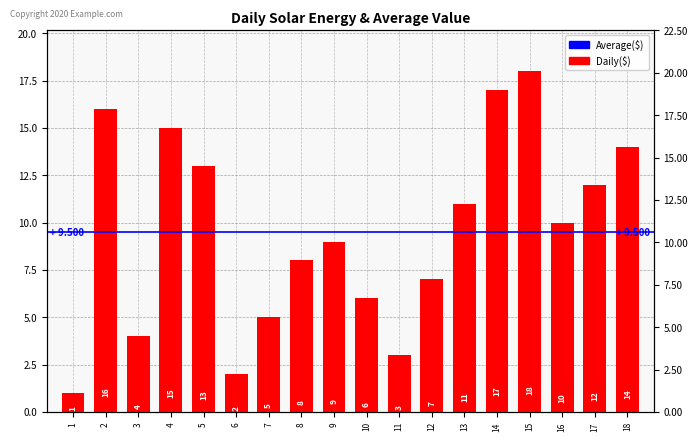

List the labels in order of value, largest first.

15, 14, 2, 4, 18, 5, 17, 13, 16, 9, 8, 12, 10, 7, 3, 11, 6, 1